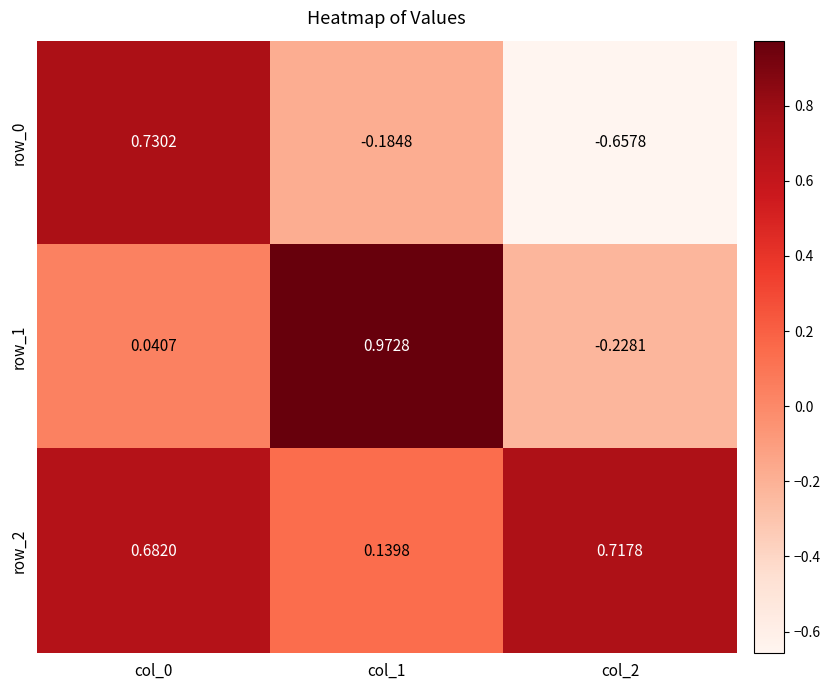

What is the difference between the maximum and minimum values in the row_2 series?

0.6